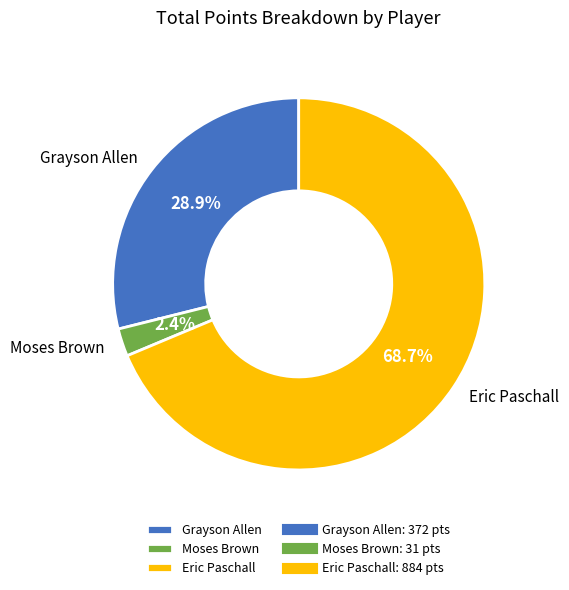

Does any single category account for the majority?

Yes